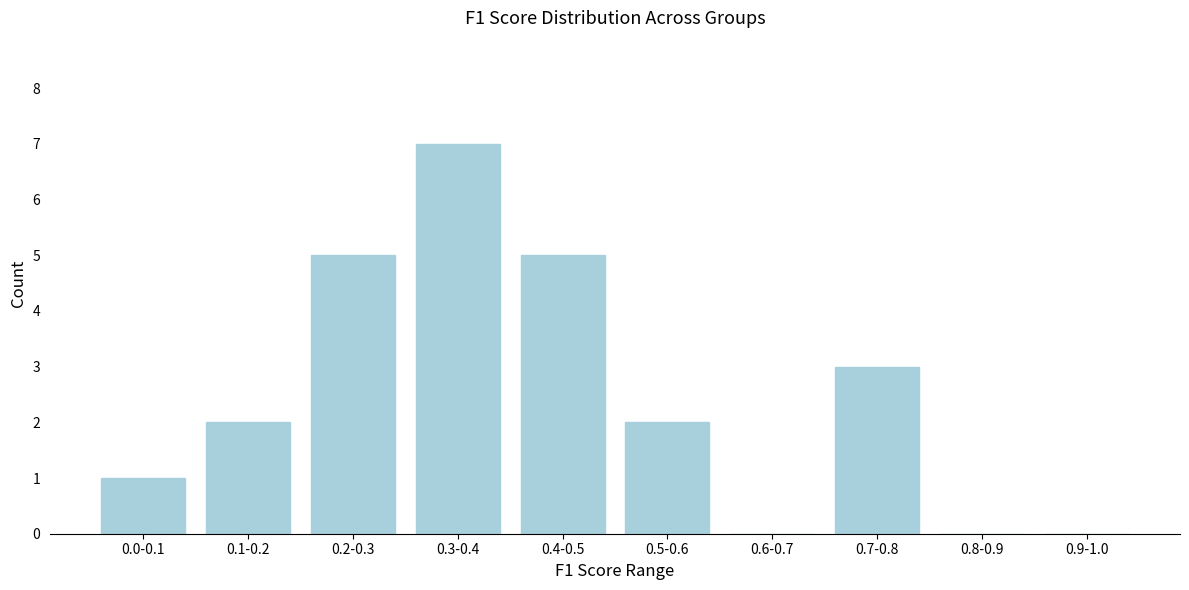

Reading left to right, extract all data points from this chart.

0.0-0.1=1	0.1-0.2=2	0.2-0.3=5	0.3-0.4=7	0.4-0.5=5	0.5-0.6=2	0.6-0.7=0	0.7-0.8=3	0.8-0.9=0	0.9-1.0=0